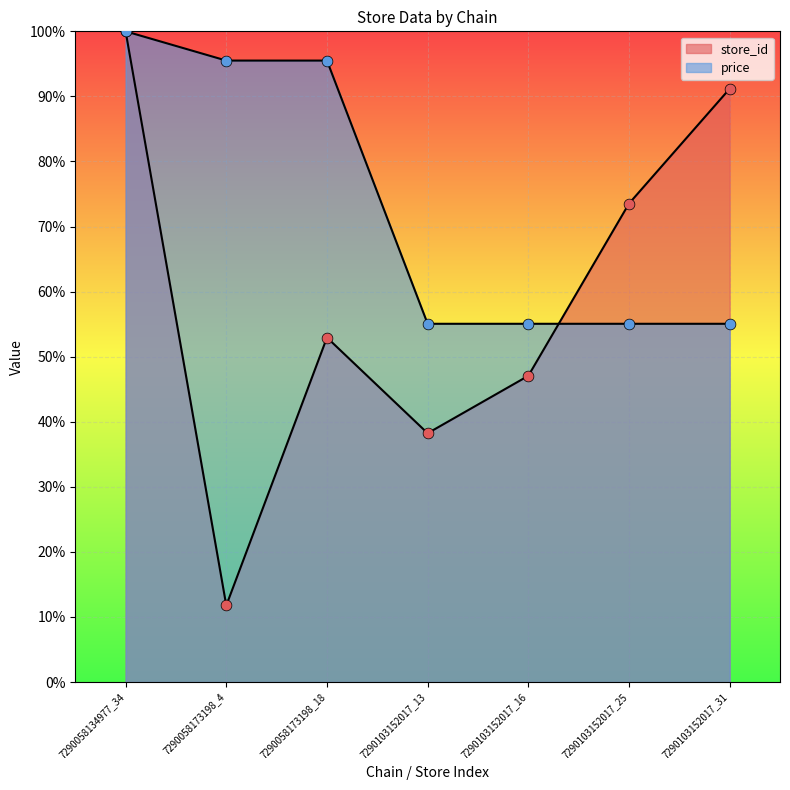

What are all the series names shown in the legend?

store_id, price